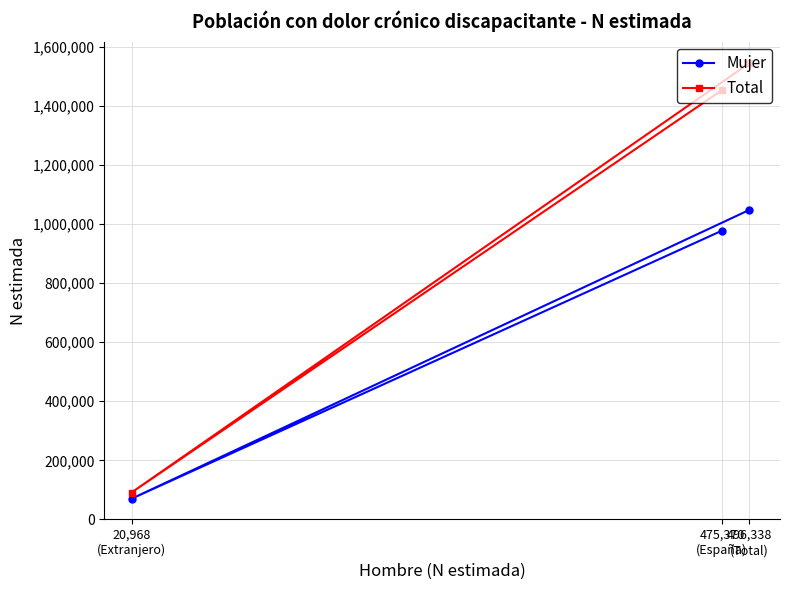

Which series changed the most between 475,370
(España) and 20,968
(Extranjero)?

Total